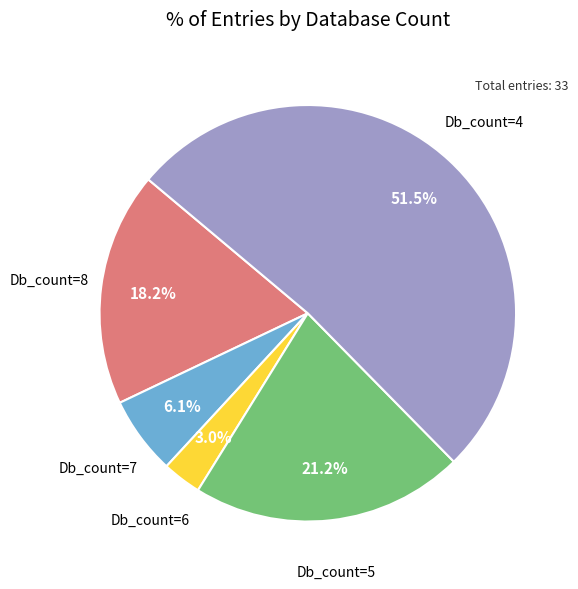

Rank the categories by value from lowest to highest.

Db_count=6, Db_count=7, Db_count=8, Db_count=5, Db_count=4